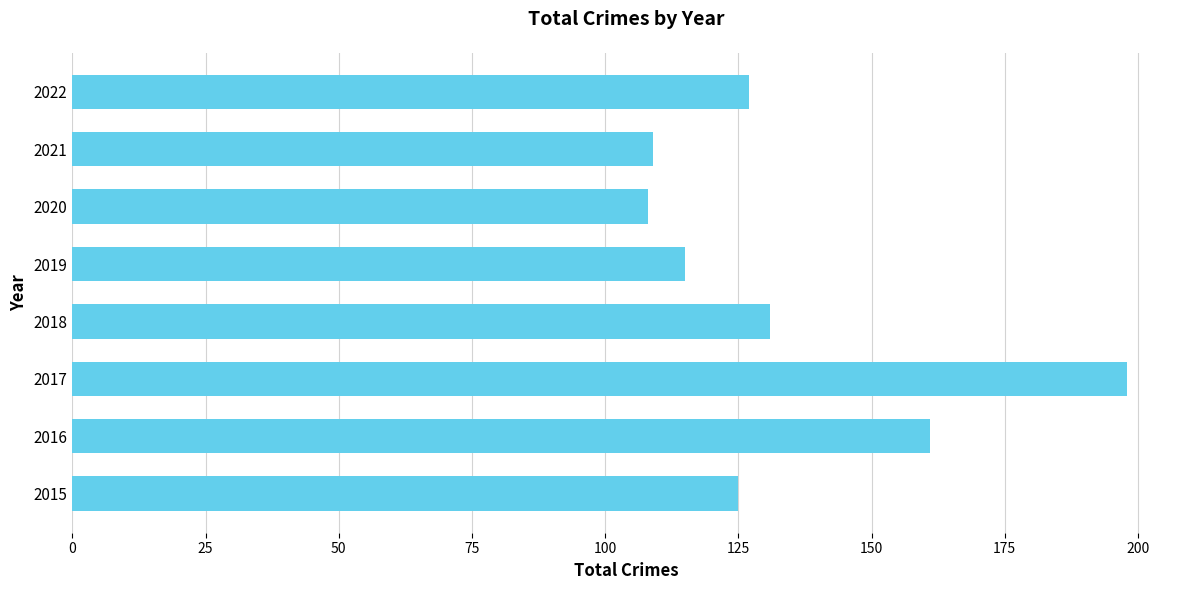

What is the difference between the maximum and minimum values?

90